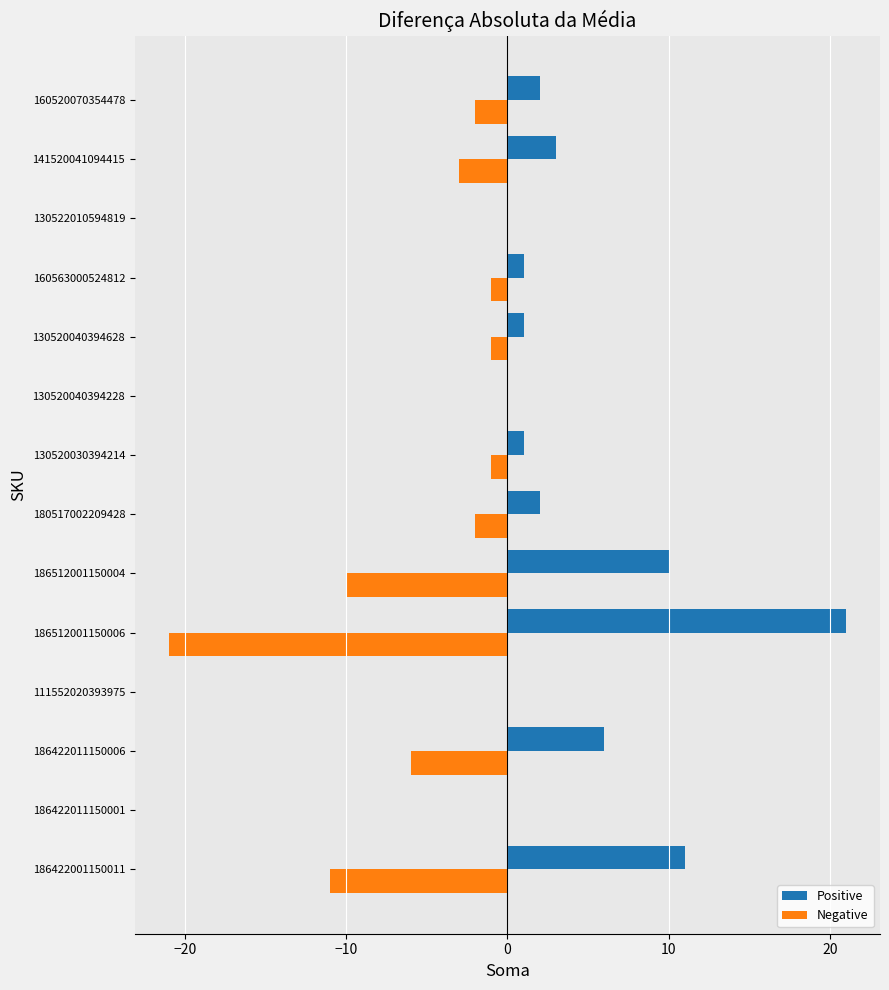

The value of Positive at 160520070354478 is 2. True or false?

True